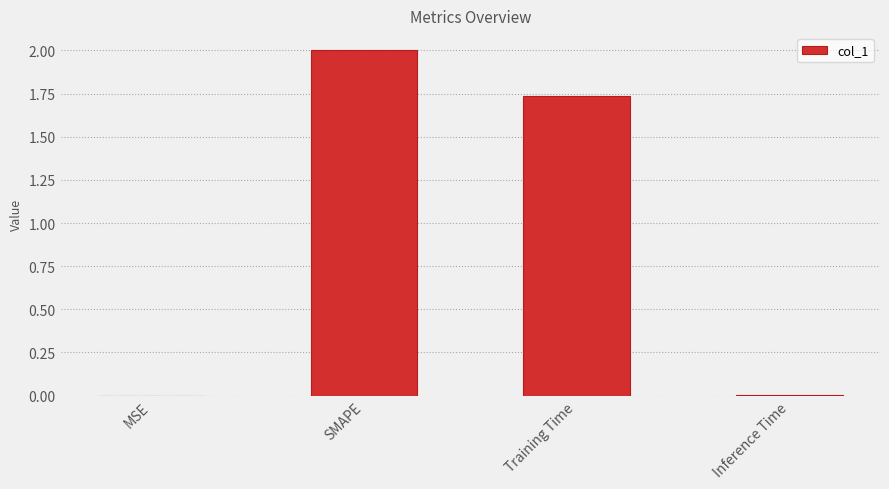

Which has a higher value, SMAPE or Inference Time?

SMAPE